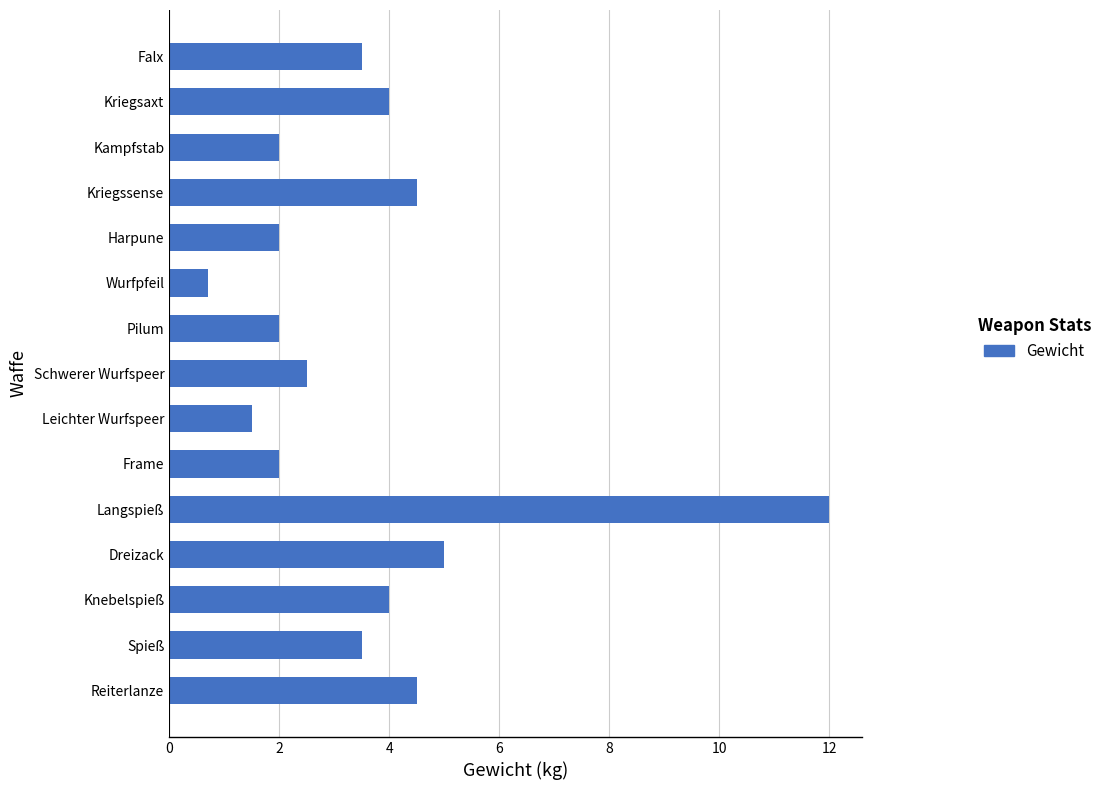

Which has a higher value, Reiterlanze or Langspieß?

Langspieß